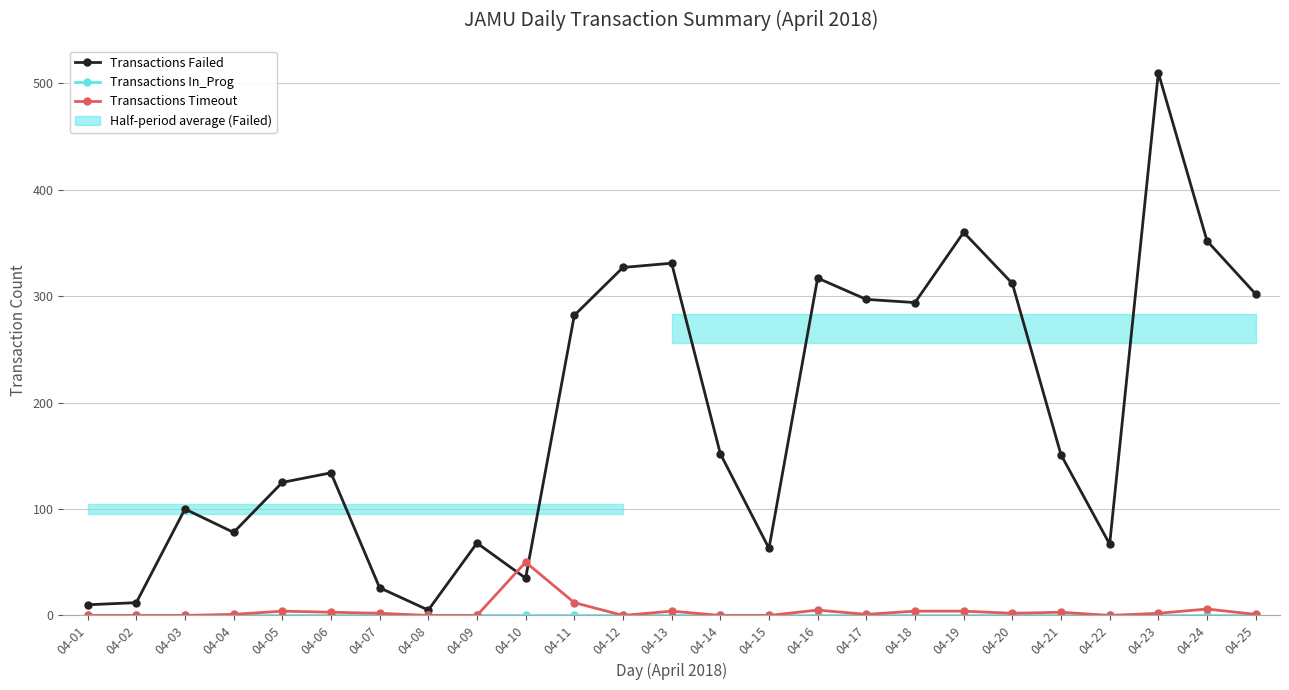

Count the number of categories in the chart.

25